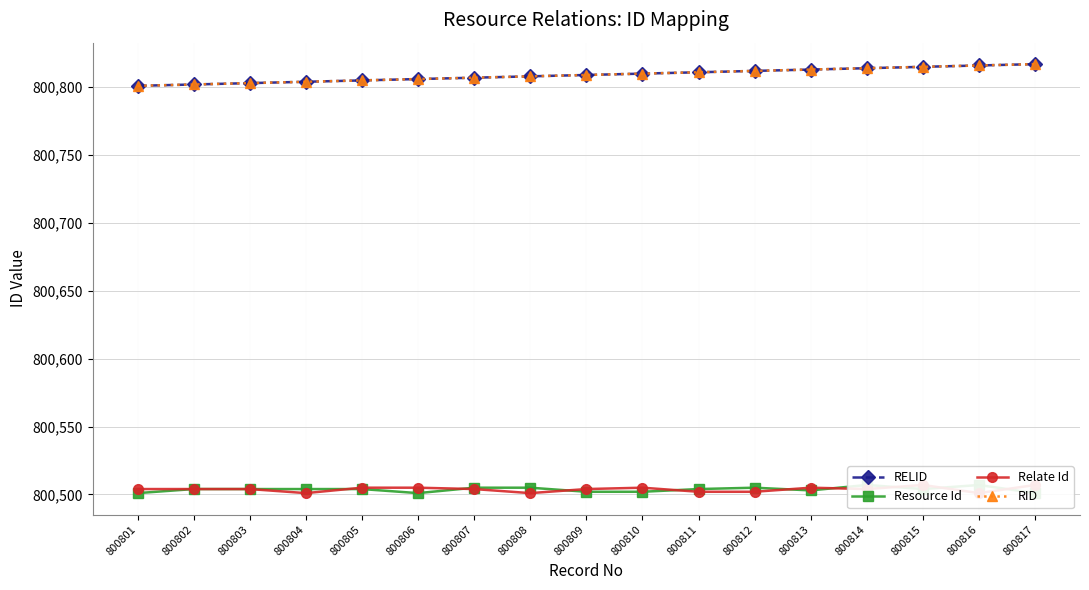

At which label does Relate Id first exceed 800504?

800805